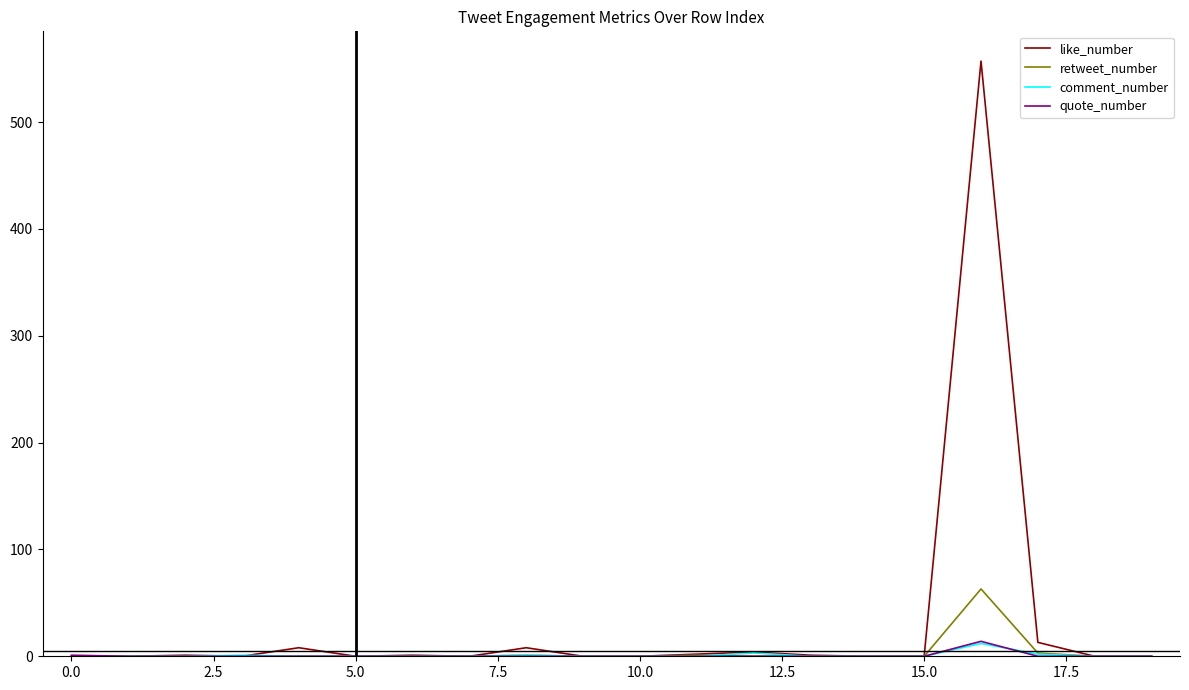

Which series has the widest spread of values?

like_number